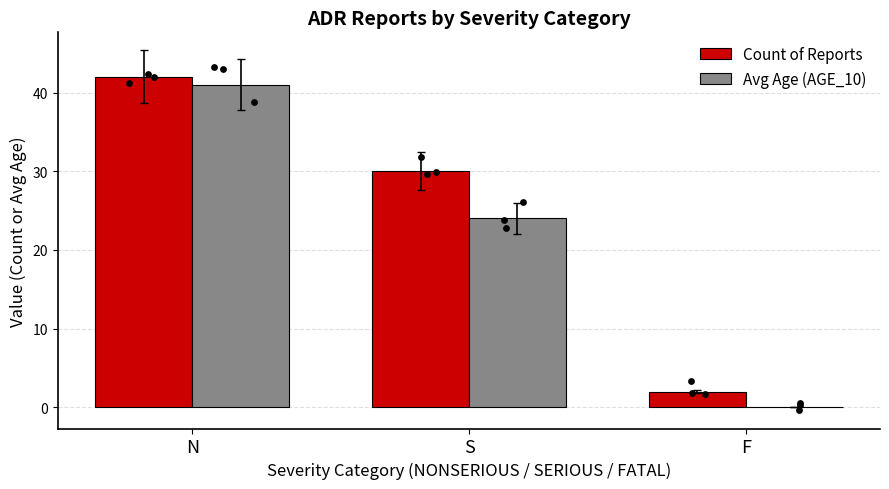

What are all the series names shown in the legend?

Count of Reports, Avg Age (AGE_10)